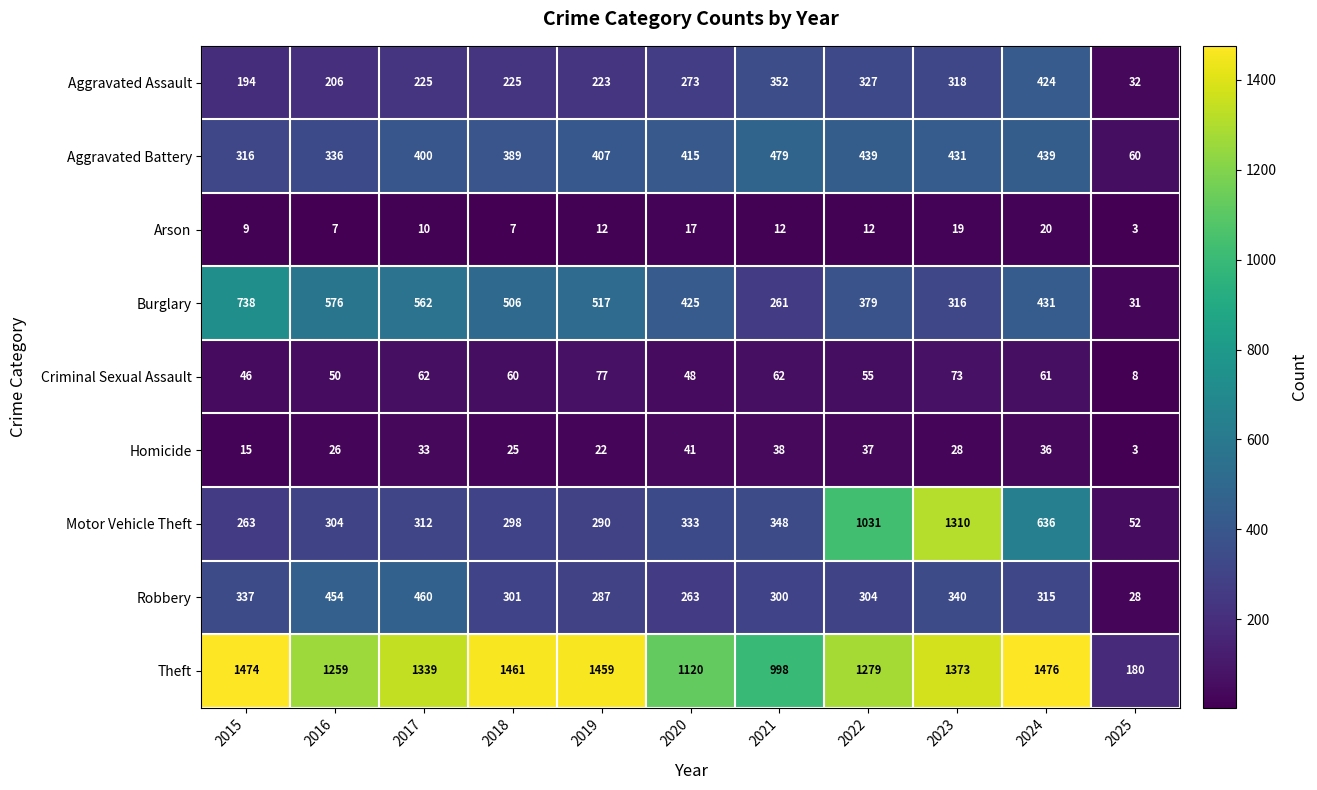

What is the sum of the Motor Vehicle Theft values at 2020 and 2025?

385